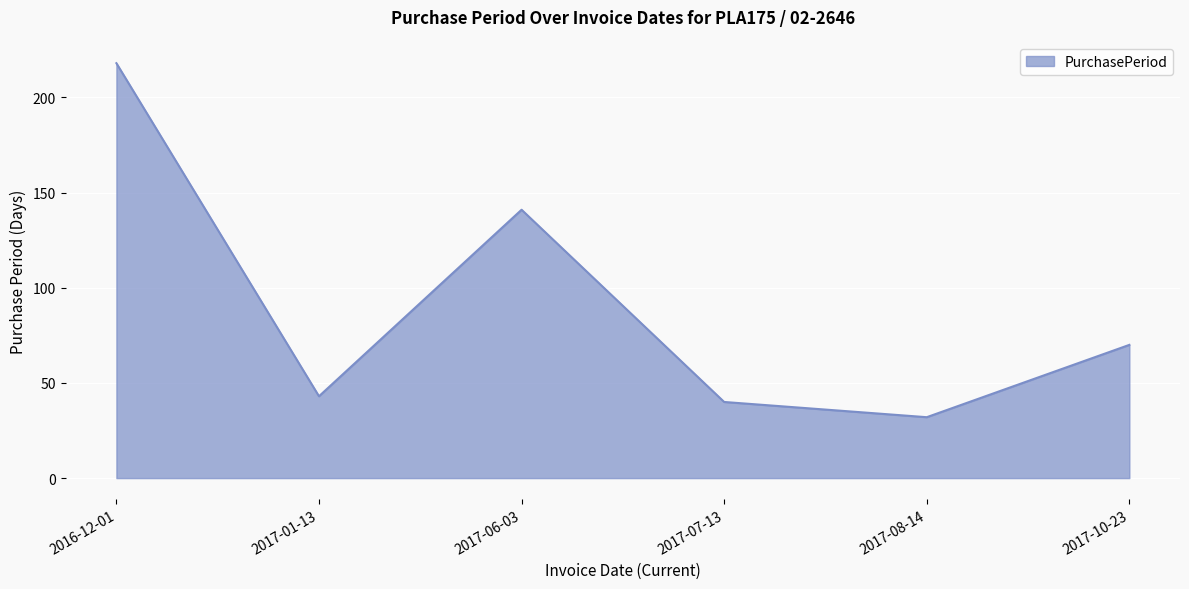

Between 2016-12-01 and 2017-08-14, which is larger?

2016-12-01